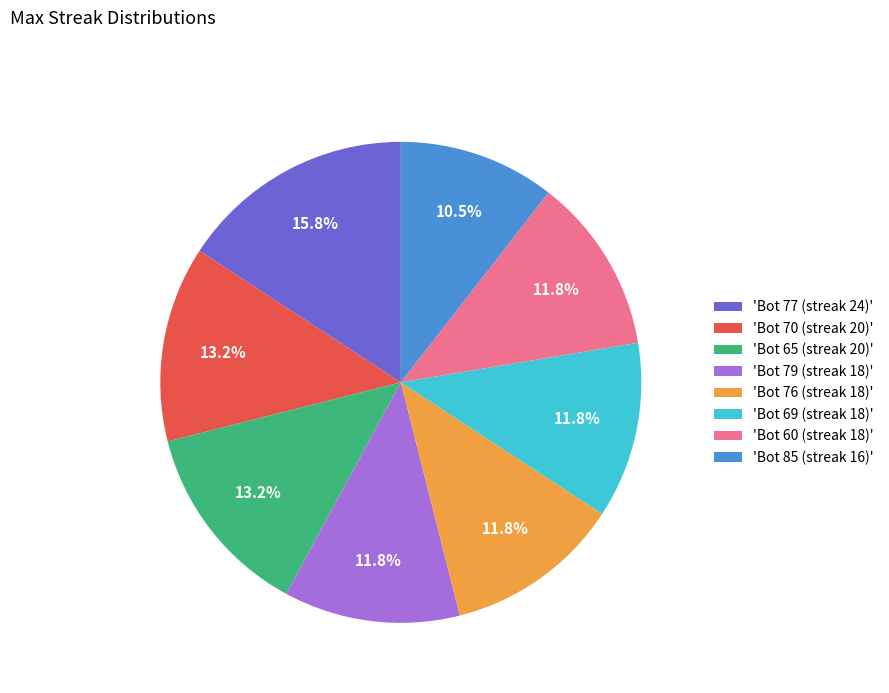

Does any single category account for the majority?

No